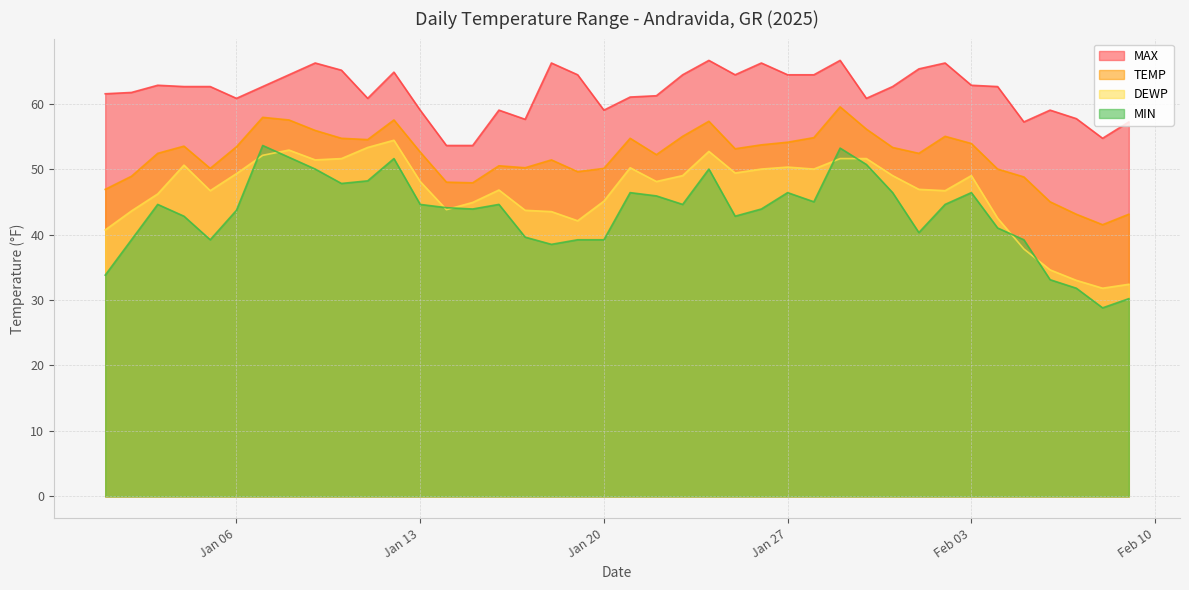

How many values in the TEMP series exceed 53?

20